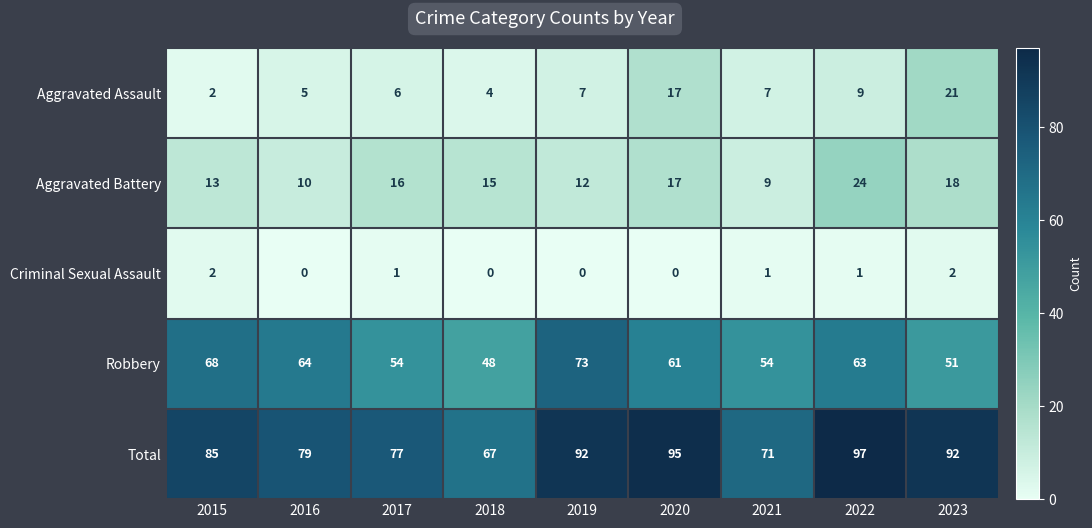

Count the number of data series in this chart.

5